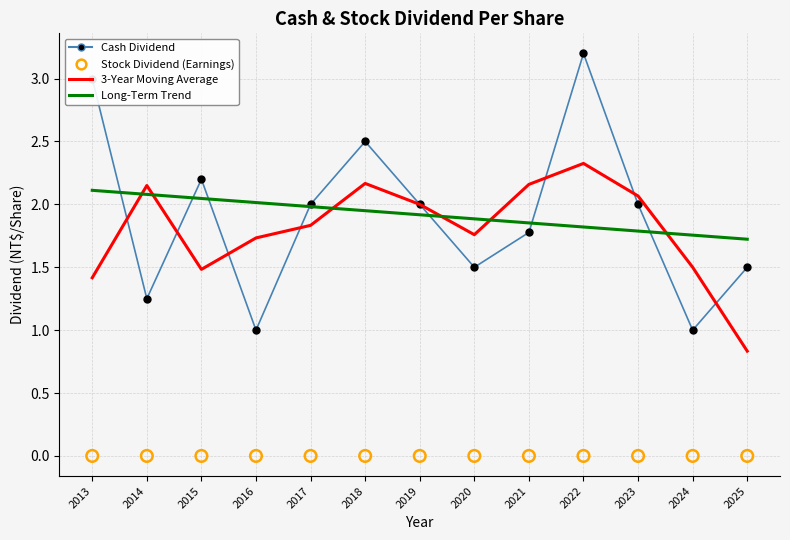

Which series has the largest Y range (max minus min)?

Cash Dividend